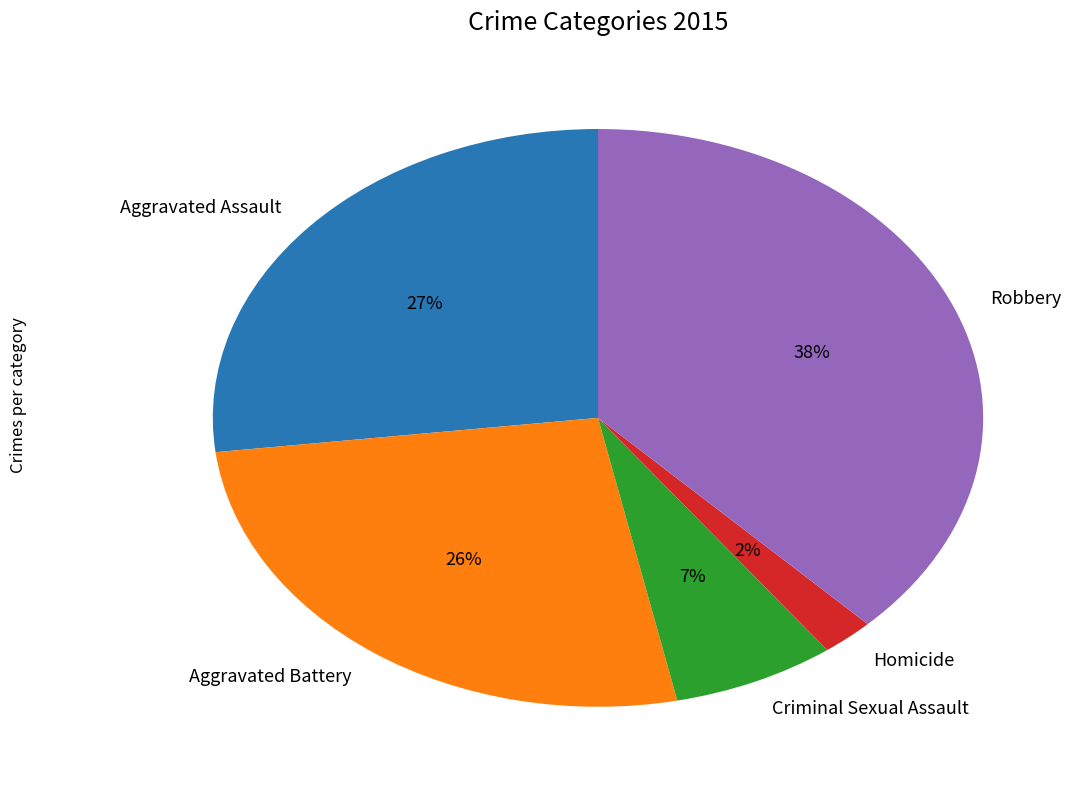

Does Homicide represent more than half of the total?

No